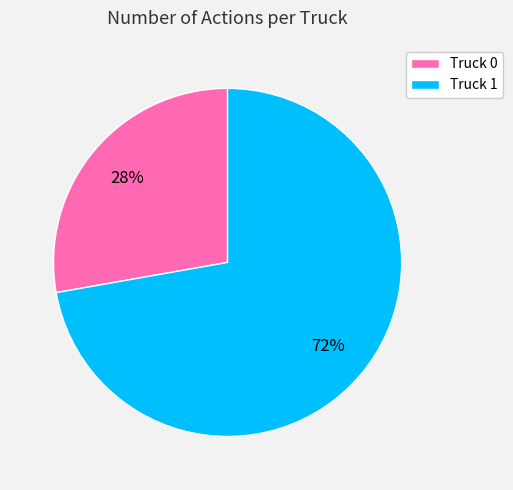

Which category has the biggest portion of the pie?

Truck 1